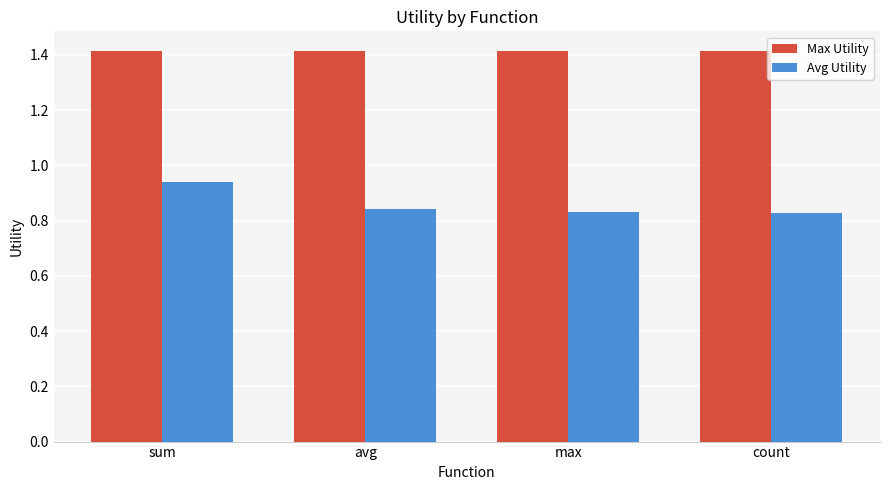

Which series has the widest spread of values?

Avg Utility